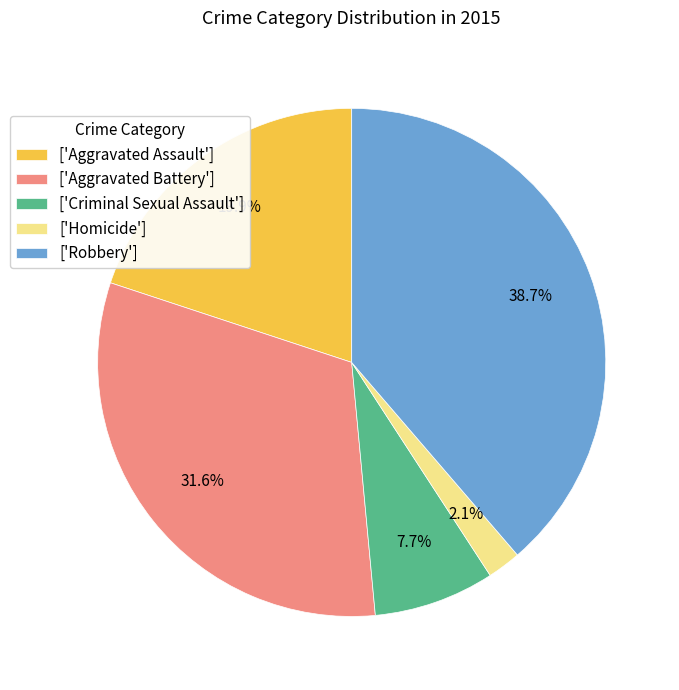

What percentage is NOT represented by ['Aggravated Assault']?

80.1%